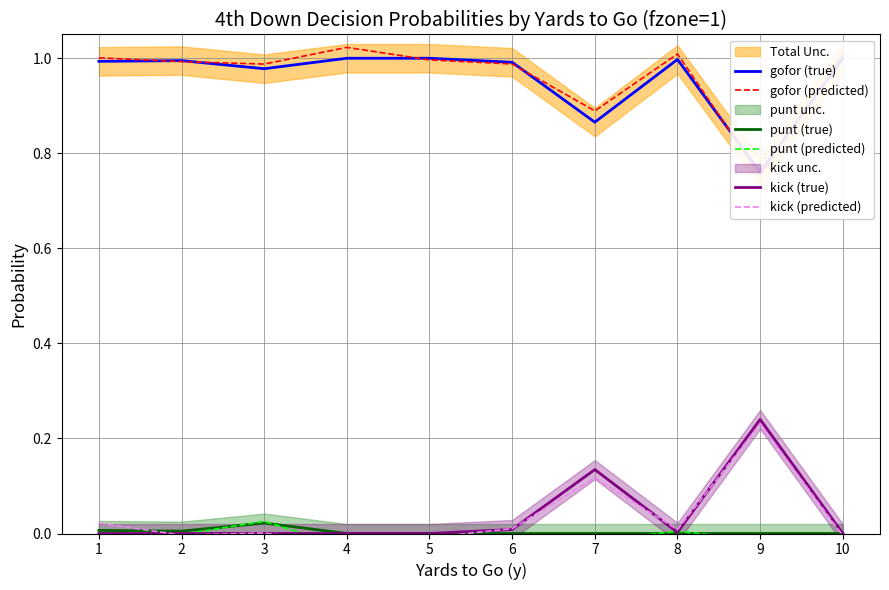

Reading left to right, transcribe all the data shown in this chart.

gofor (true): 1.0	1.0	1.0	1.0	1.0	1.0	0.9	1.0	0.8	1.0
gofor (predicted): 1.0	1.0	1.0	1.0	1.0	1.0	0.9	1.0	0.8	1.0
punt (true): 0.0	0.0	0.0	0.0	0.0	0.0	0.0	0.0	0.0	0.0
punt (predicted): -0.0	-0.0	0.0	-0.0	-0.0	-0.0	-0.0	0.0	-0.0	-0.0
kick (true): 0.0	0.0	0.0	0.0	0.0	0.0	0.1	0.0	0.2	0.0
kick (predicted): 0.0	-0.0	0.0	-0.0	-0.0	0.0	0.1	0.0	0.2	-0.0